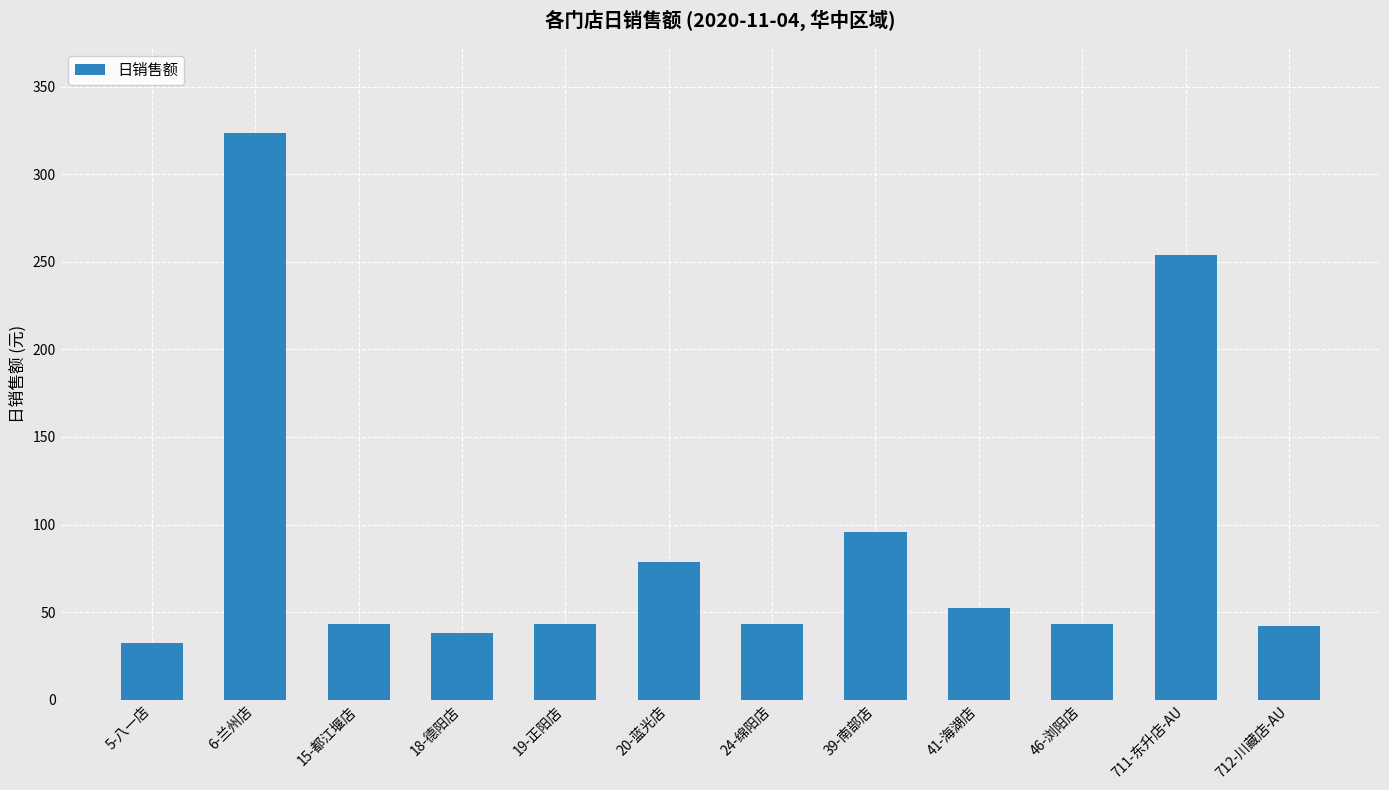

At which category does the chart reach its peak across all series?

6-兰州店